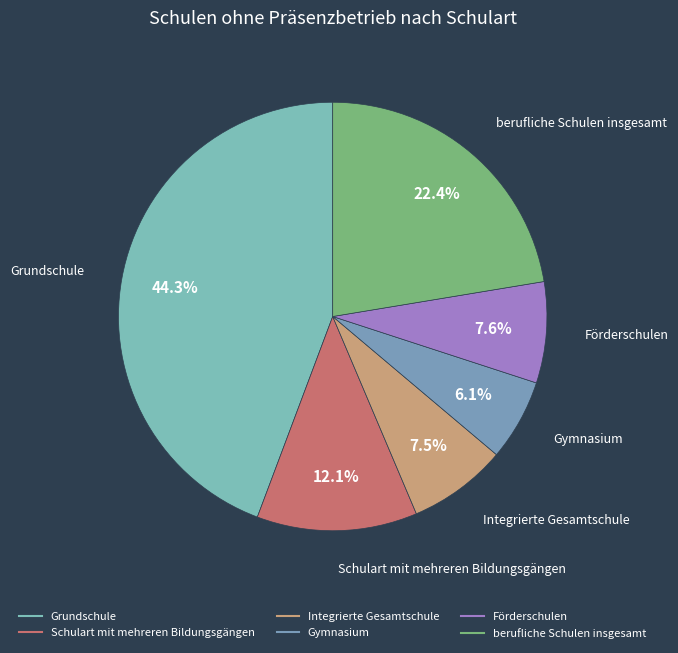

To the nearest percent, what is the difference between the largest and smallest slice percentages?

38%